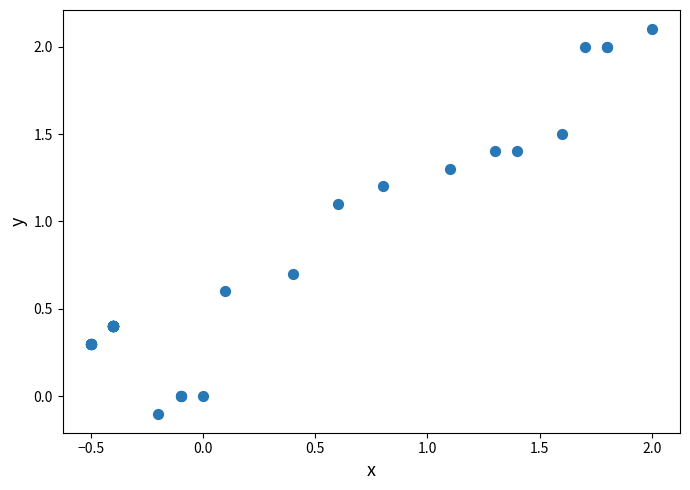

What Y value in the scatter plot is closest to 1?

1.1